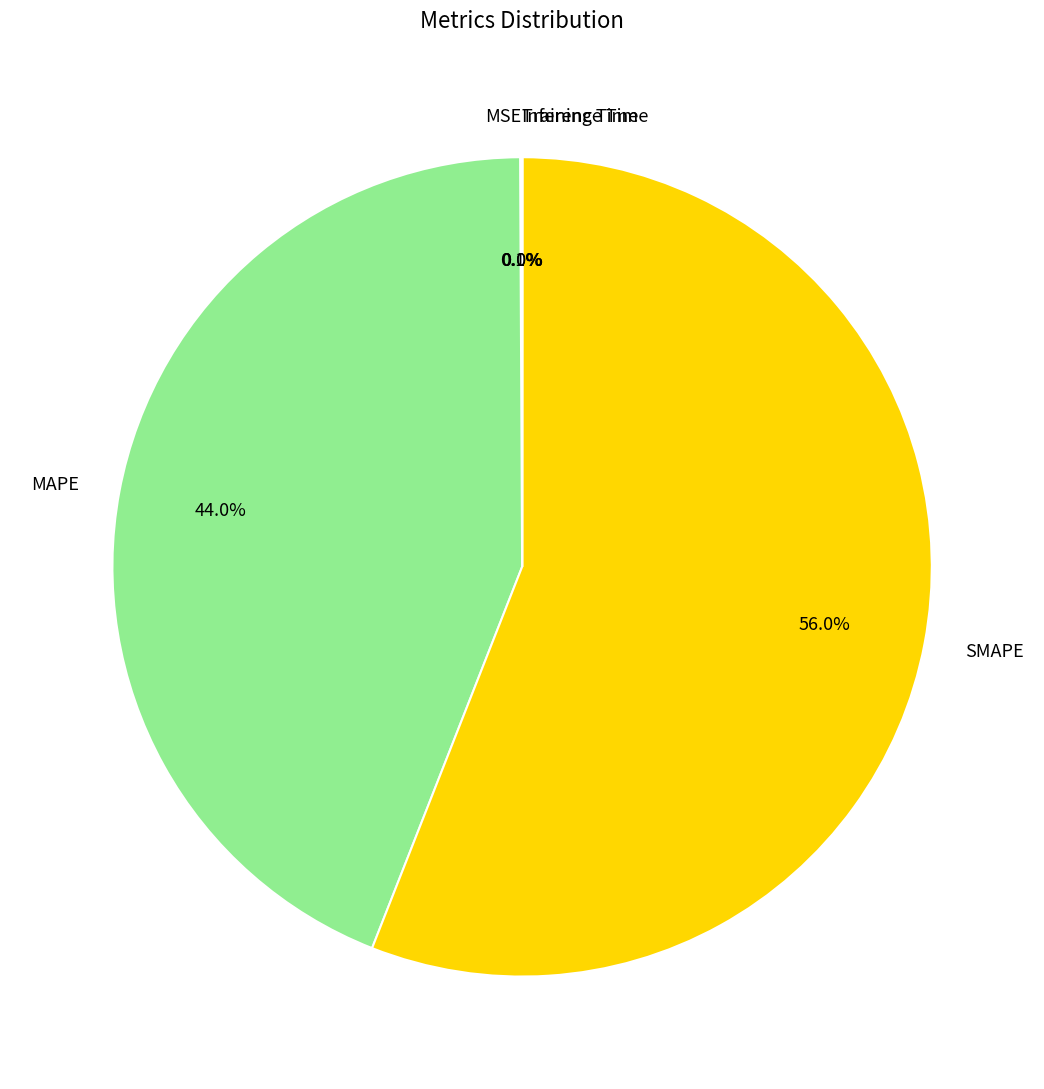

What percentage do MAPE and SMAPE together represent?

99.9%